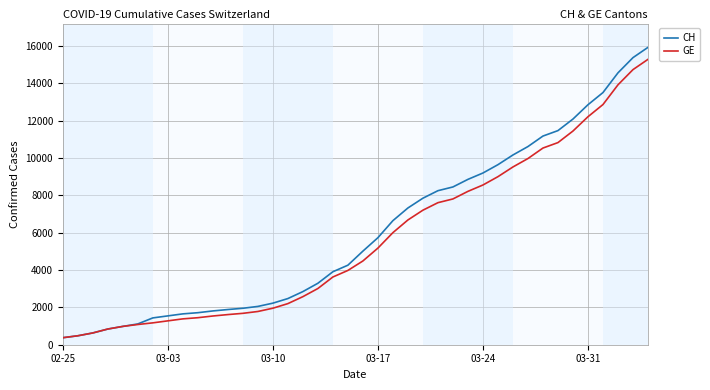

At how many categories does at least one series exceed 11903?

6